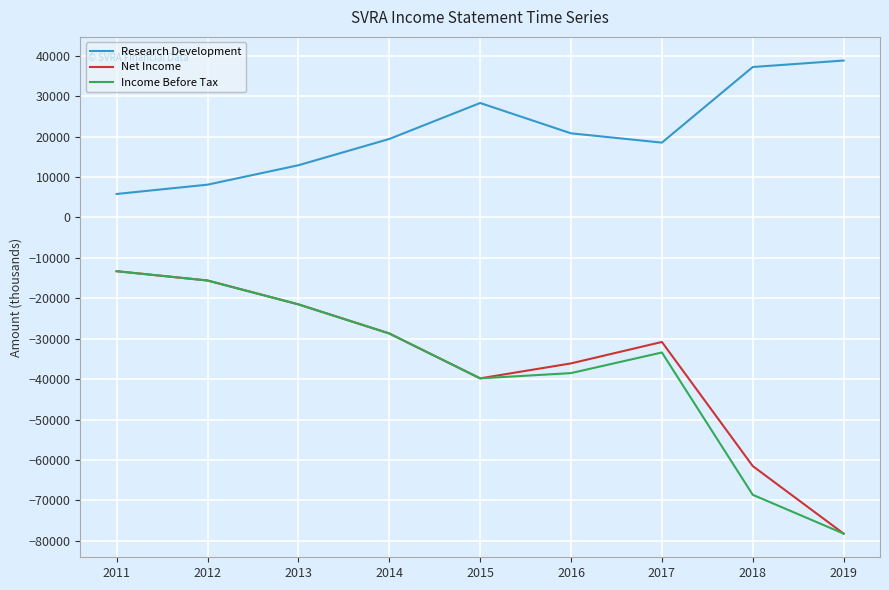

What is the difference between the maximum and minimum values in the Income Before Tax series?

64900